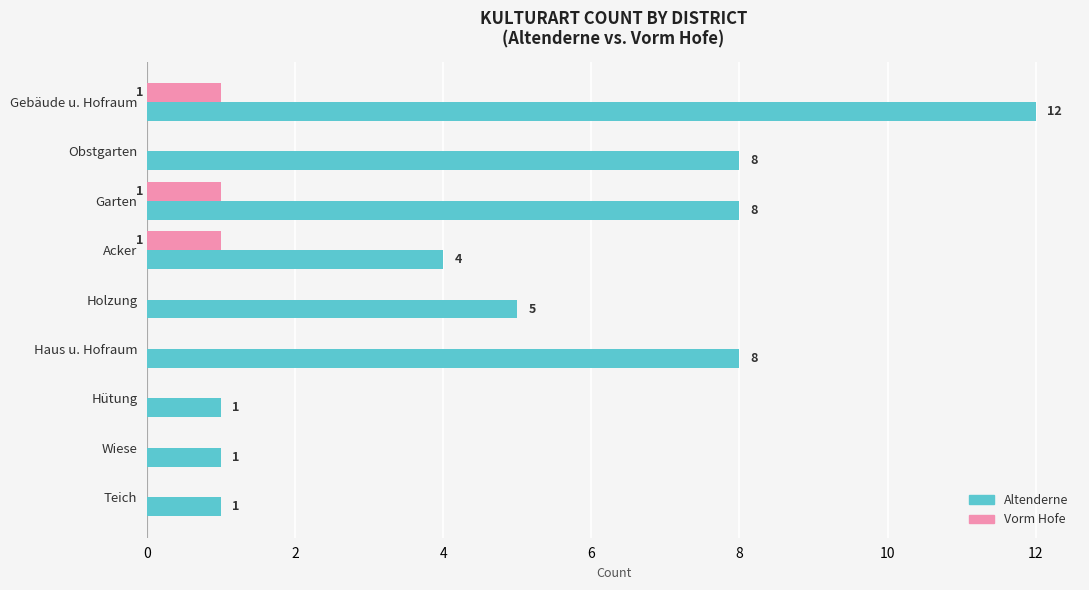

Which category has the highest value across all series?

Gebäude u. Hofraum